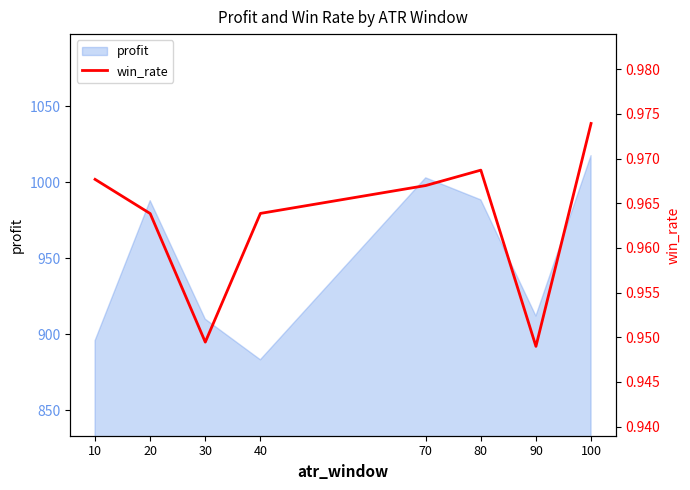

True or false: the data has more than 2 interior local peaks.

False